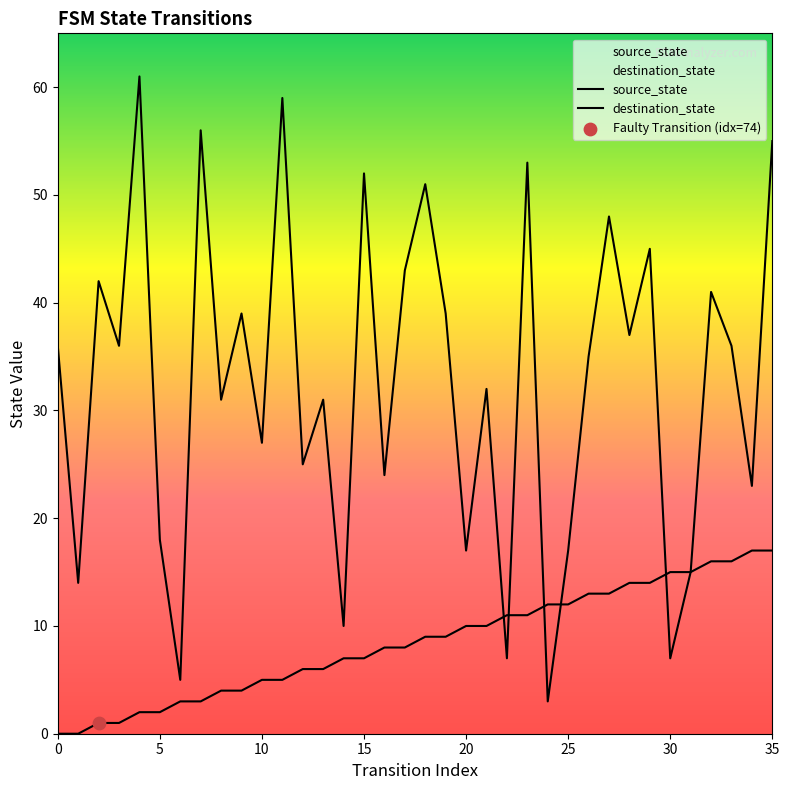

At how many categories does at least one series exceed 29?

22